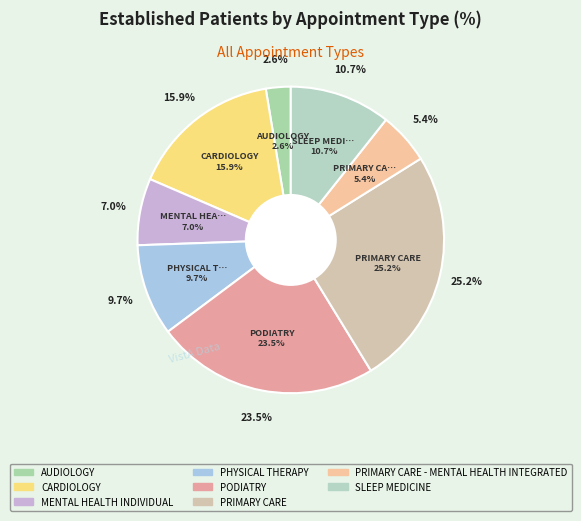

Which slice is the largest?

PRIMARY CARE